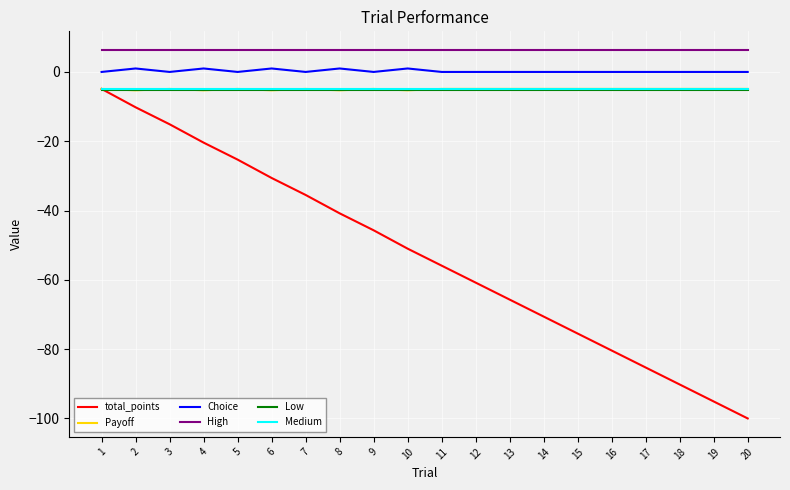

Is it true that Low equals -9.5 at 18?

False